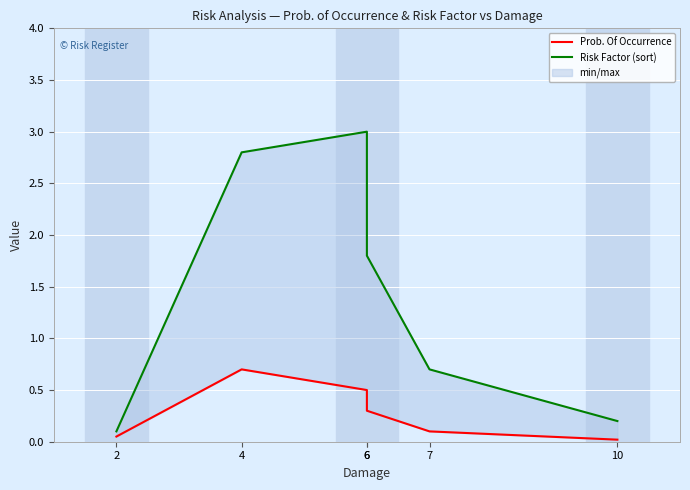

Reading left to right, transcribe all the data shown in this chart.

Prob. Of Occurrence: 2=0.1	4=0.7	6=0.5	6=0.3	7=0.1	10=0.0
Risk Factor (sort): 2=0.1	4=2.8	6=3.0	6=1.8	7=0.7	10=0.2